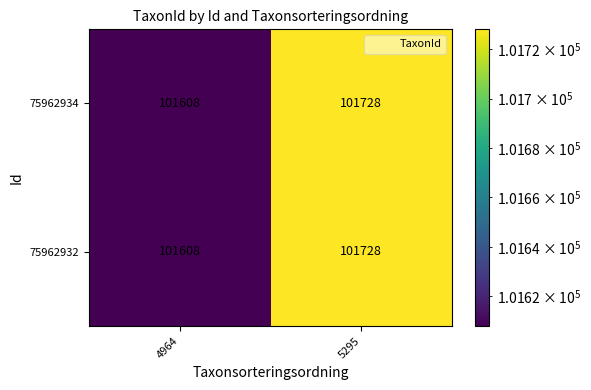

True or false: 75962932 has a value of 101728 at 5295.

True